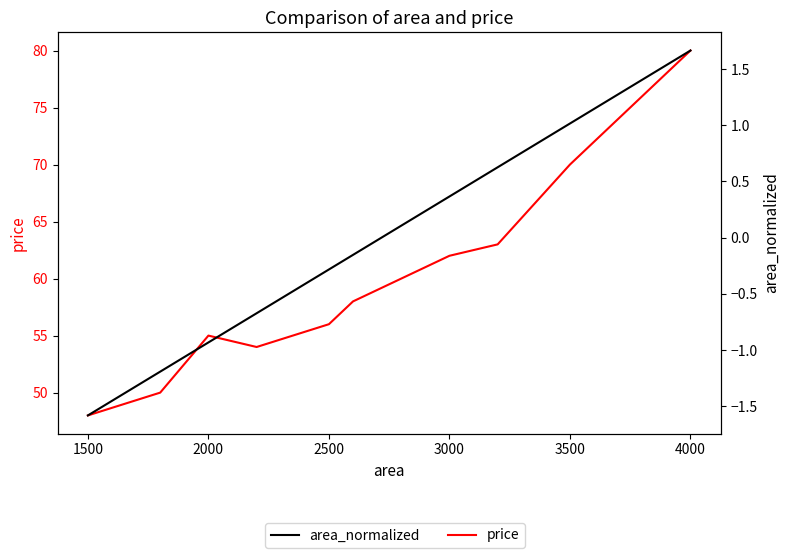

What are all the series names shown in the legend?

price, area_normalized